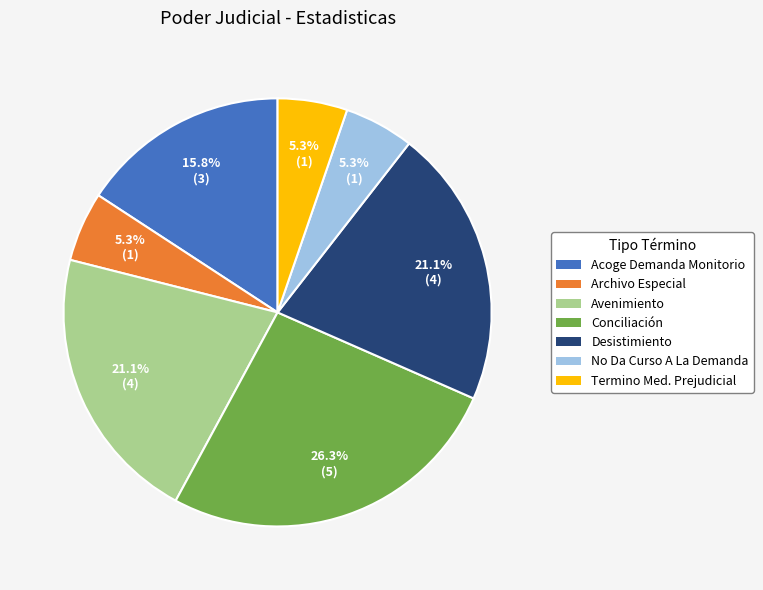

To the nearest percent, what is the difference between the largest and smallest slice percentages?

21%